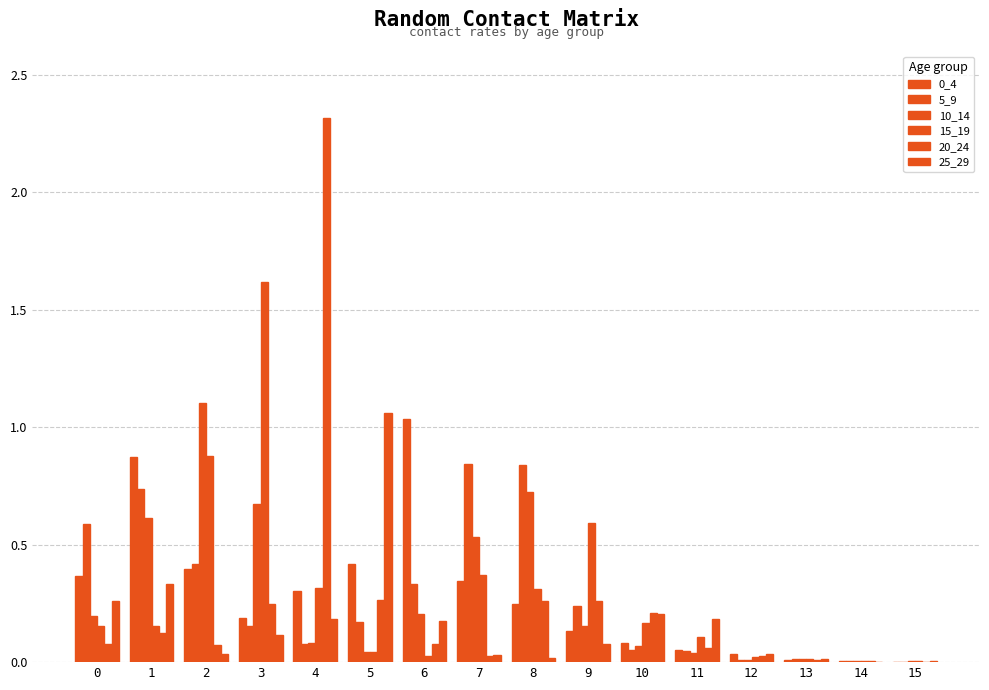

Which label corresponds to the smallest value in the chart?

14